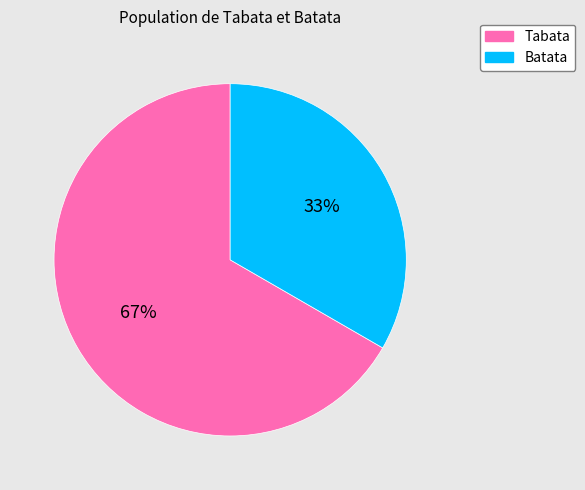

Combined, do Tabata and Batata account for over 50%?

Yes